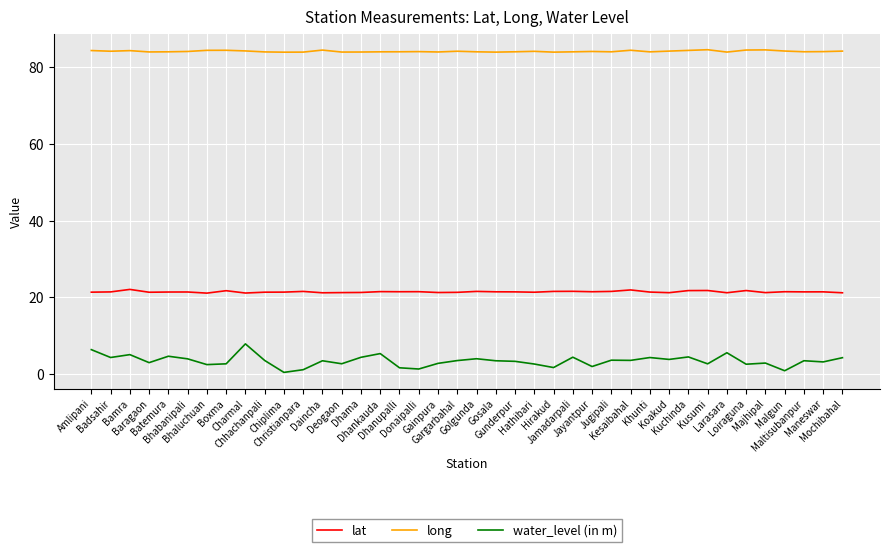

True or false: long and water_level (in m) cross at least once.

False